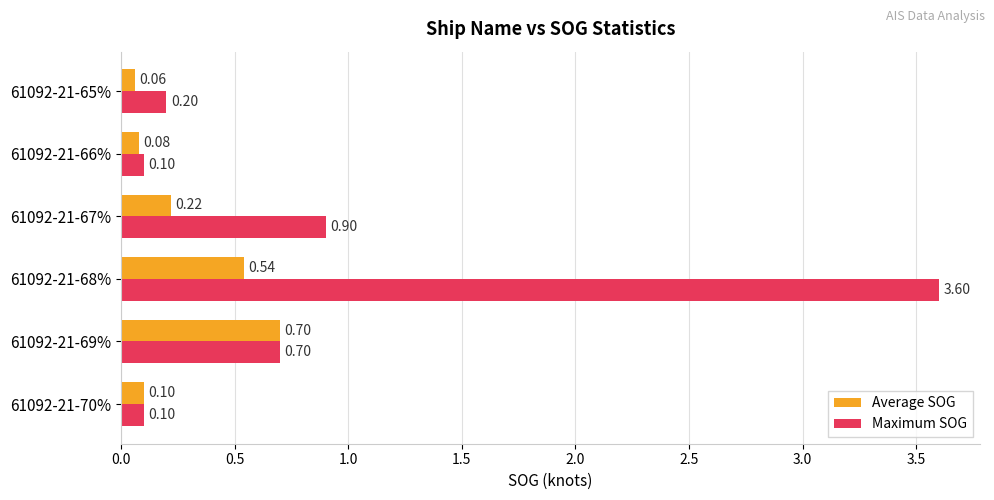

At 61092-21-65%, list the series in order from smallest to largest.

Average SOG, Maximum SOG